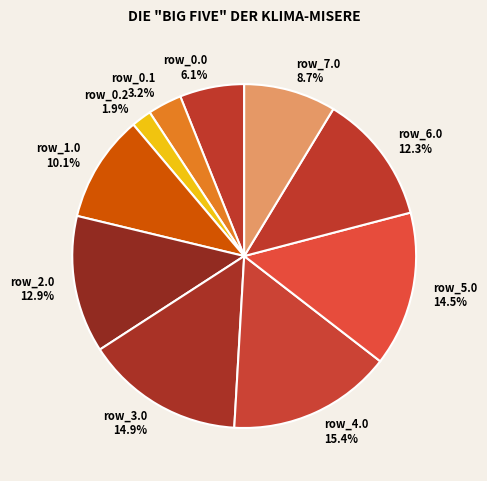

What is the smallest slice in the pie chart?

row_0.2